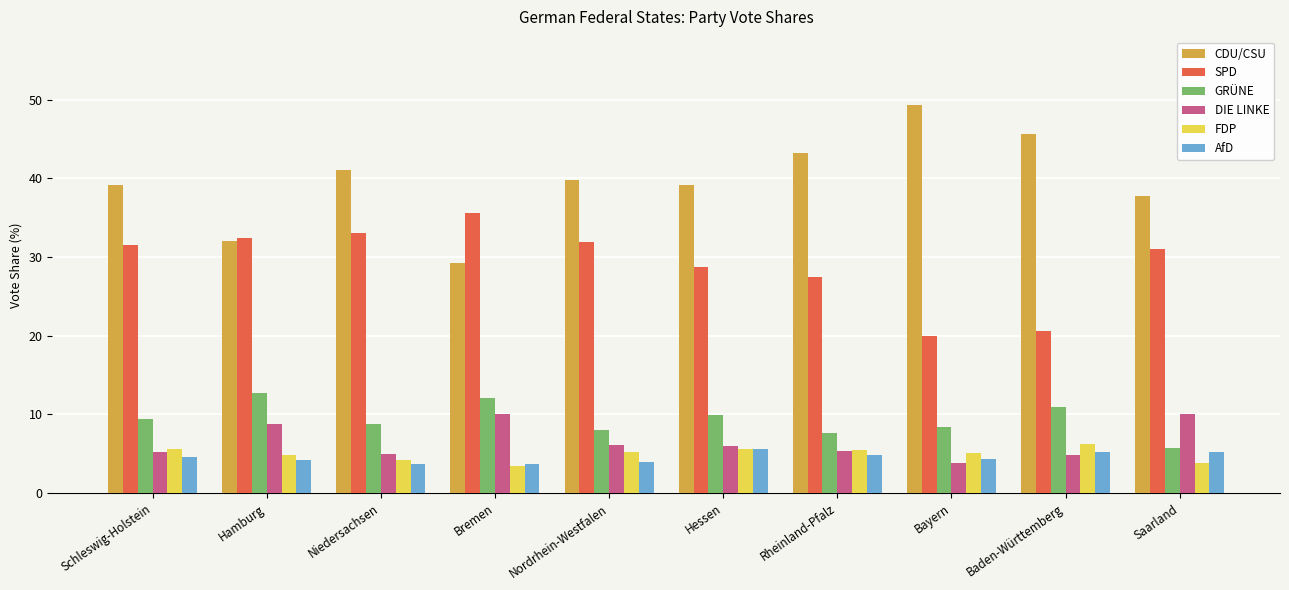

How many categories are shown in the chart?

10